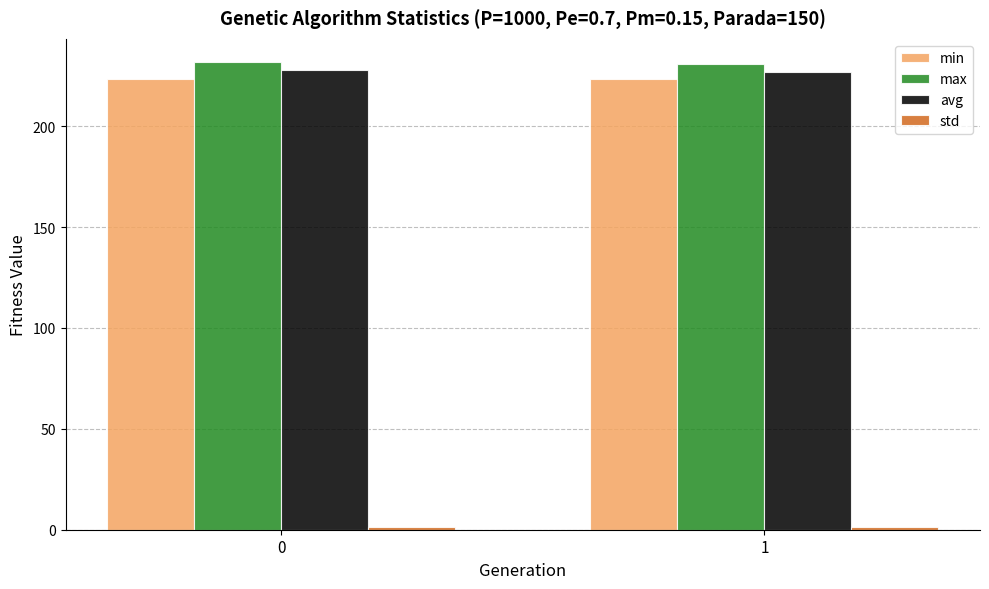

The value of max at 1 is 93.3. True or false?

False